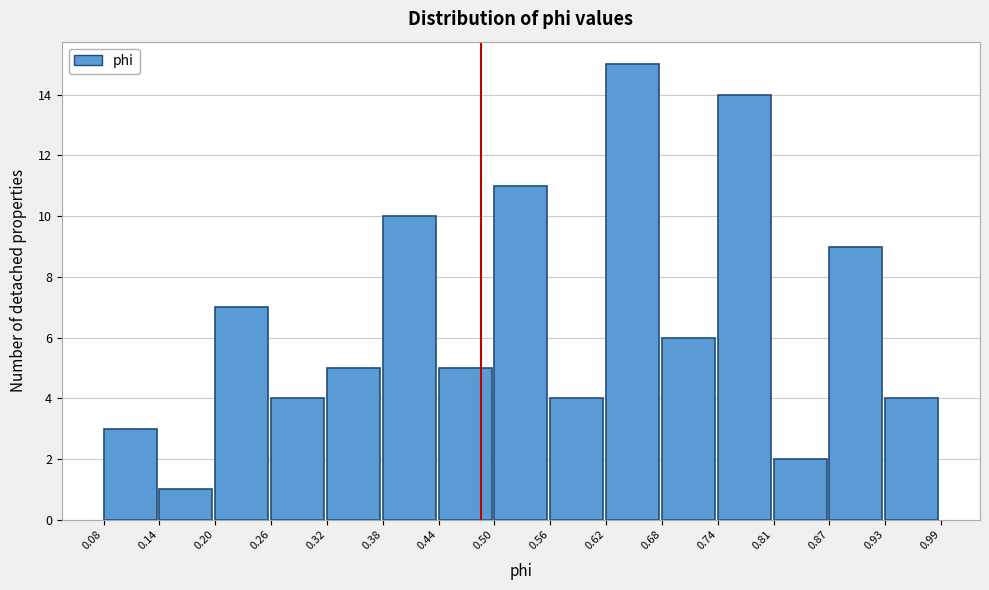

Reading left to right, transcribe this chart: for each bar, give the range it covers on the x-axis and its height. The values are not printed on the chart, so give them approximately, as read against the axis.

0.08 to 0.14: 3
0.14 to 0.20: 1
0.20 to 0.26: 7
0.26 to 0.32: 4
0.32 to 0.38: 5
0.38 to 0.44: 10
0.44 to 0.50: 5
0.50 to 0.56: 11
0.56 to 0.62: 4
0.62 to 0.68: 15
0.68 to 0.74: 6
0.74 to 0.81: 14
0.81 to 0.87: 2
0.87 to 0.93: 9
0.93 to 0.99: 4